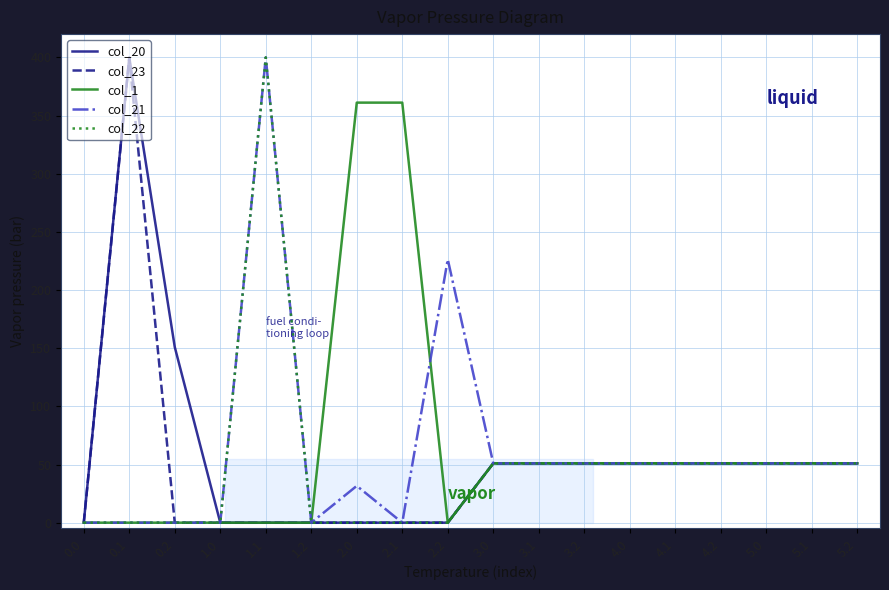

True or false: col_20 has more than 2 interior local peaks.

True